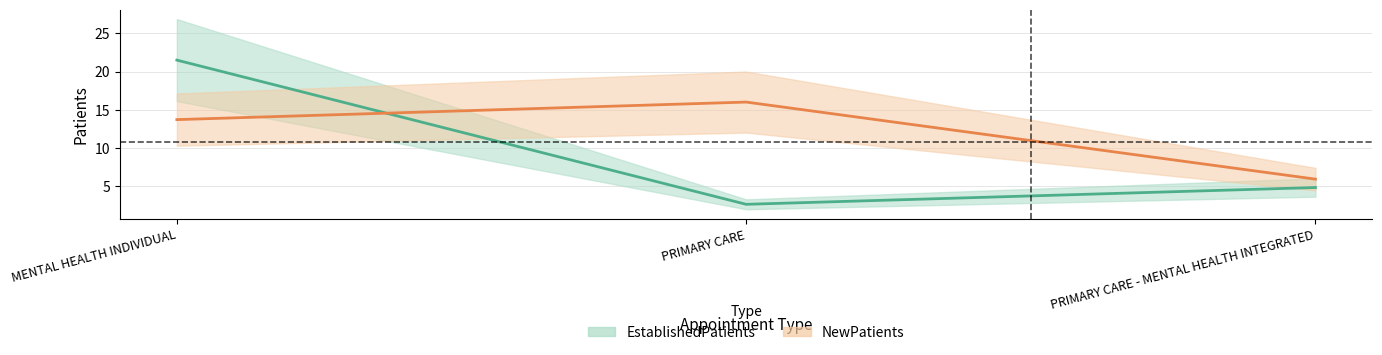

What is the difference between the maximum and minimum values in the EstablishedPatients series?

18.9